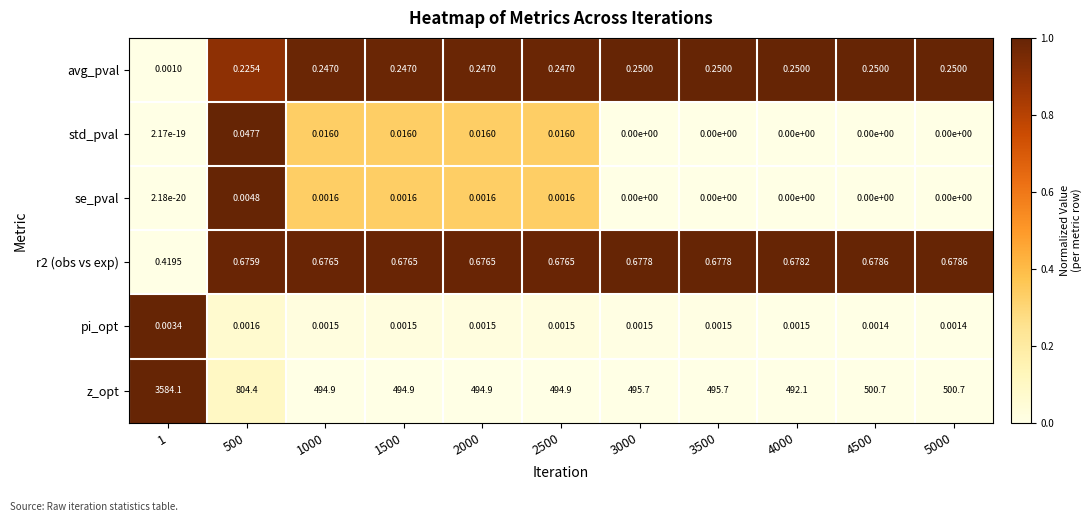

Which series has the largest total across all categories?

z_opt